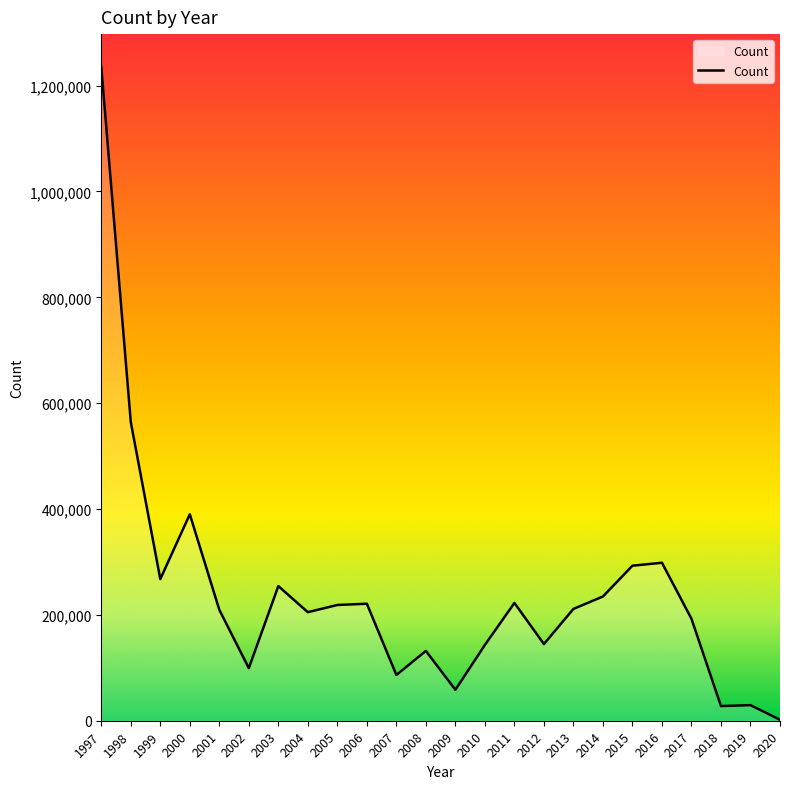

What is the greatest value displayed?

1235490